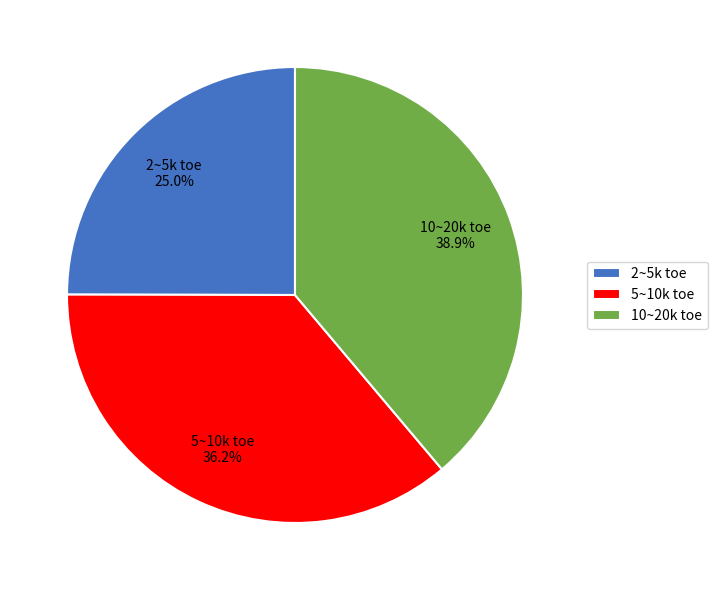

Which has a higher value, 2~5k toe or 5~10k toe?

5~10k toe